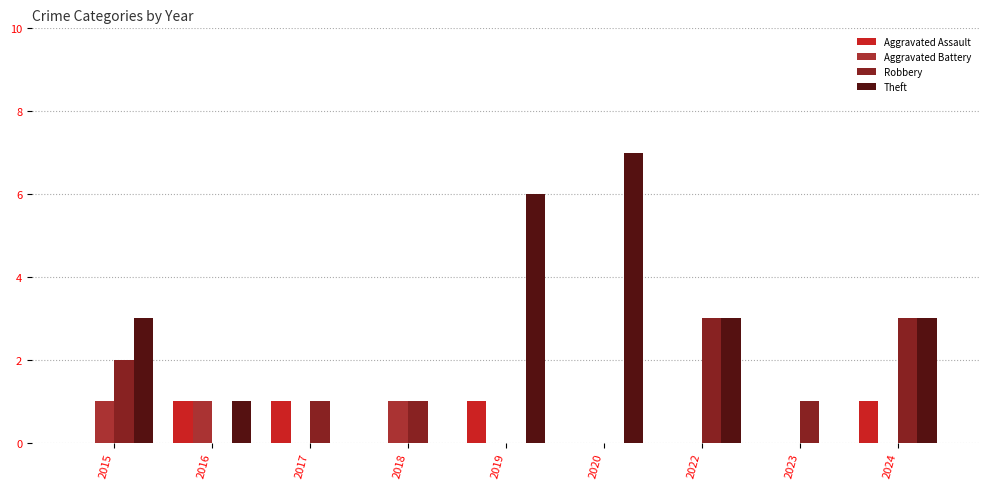

Which series changed the most between 2016 and 2024?

Robbery